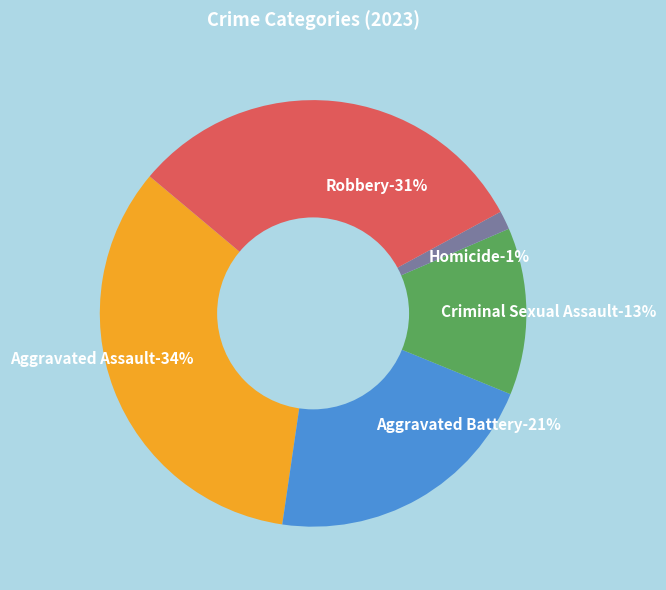

What percentage is the Aggravated Assault slice, to the nearest percent?

34%